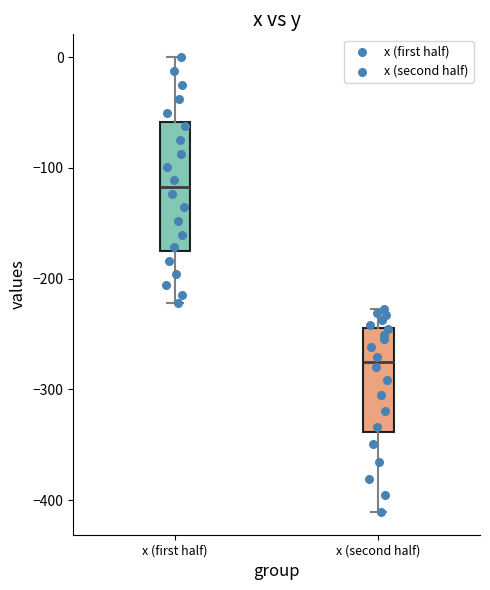

Reading left to right, transcribe this box plot: for each box, give where its median line is, the range the box spans, and where its two whiskers end, as read against the y-axis. The values are not printed on the chart, so give them approximately, as read against the axis.

x (first half): median -120, box -170 to -60, whiskers -220 to 0
x (second half): median -280, box -340 to -240, whiskers -410 to -230